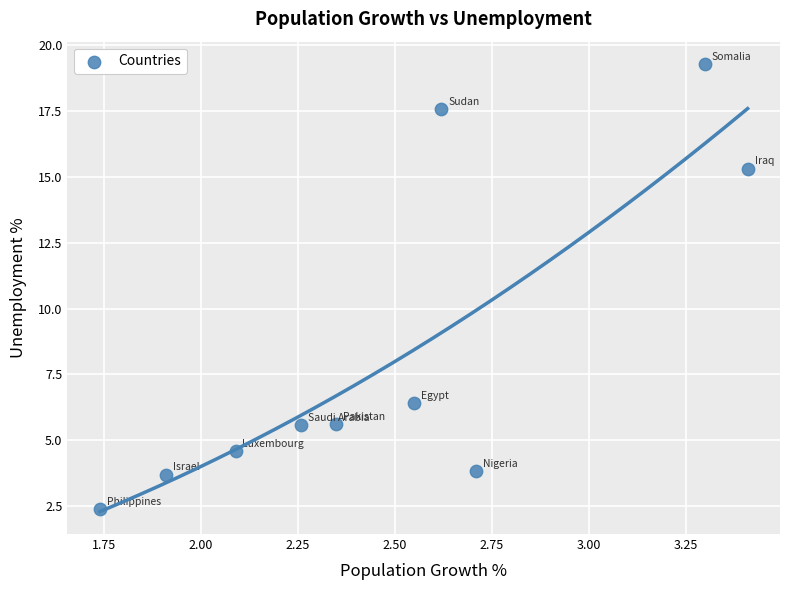

What Y value in the scatter plot is closest to 10?

6.4